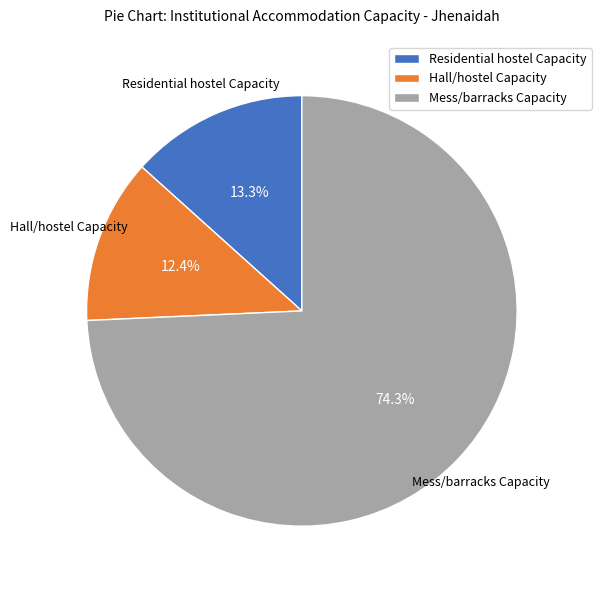

To the nearest percent, what portion does Hall/hostel Capacity represent?

12%